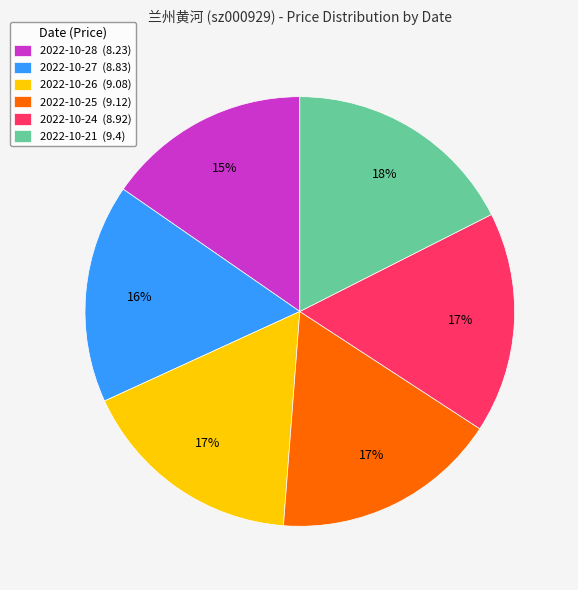

Do 2022-10-25 (9.12) and 2022-10-21 (9.4) together represent more than half of the pie?

No